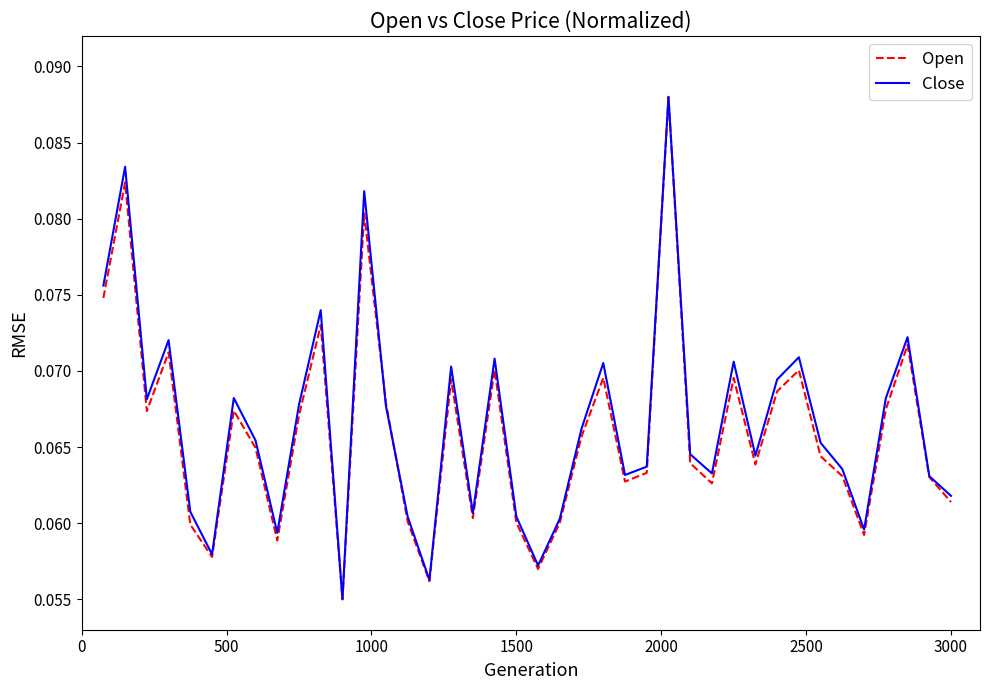

True or false: Close has more than 1 points higher than both neighbors.

True